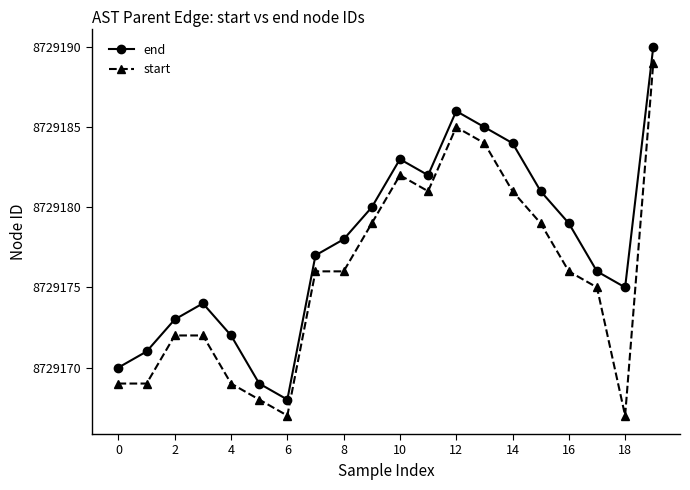

What is the value of the end point at the 9th from the left?

8729178